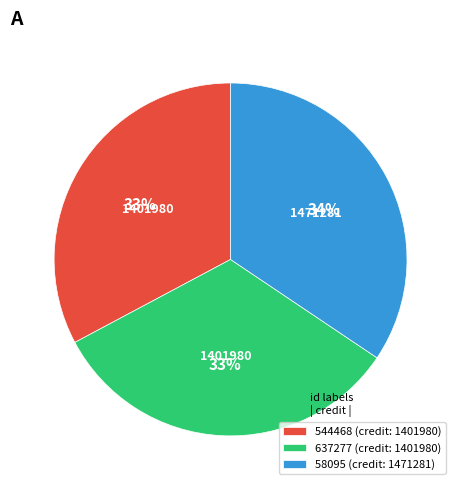

To the nearest percent, what is the average slice percentage?

33%